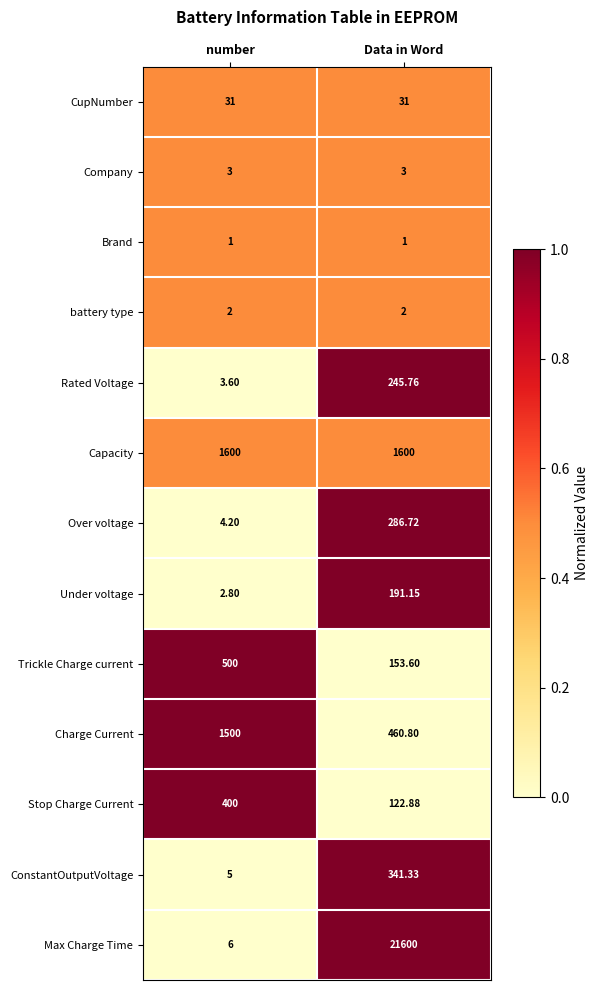

What is the total value across all series at number?

4058.6